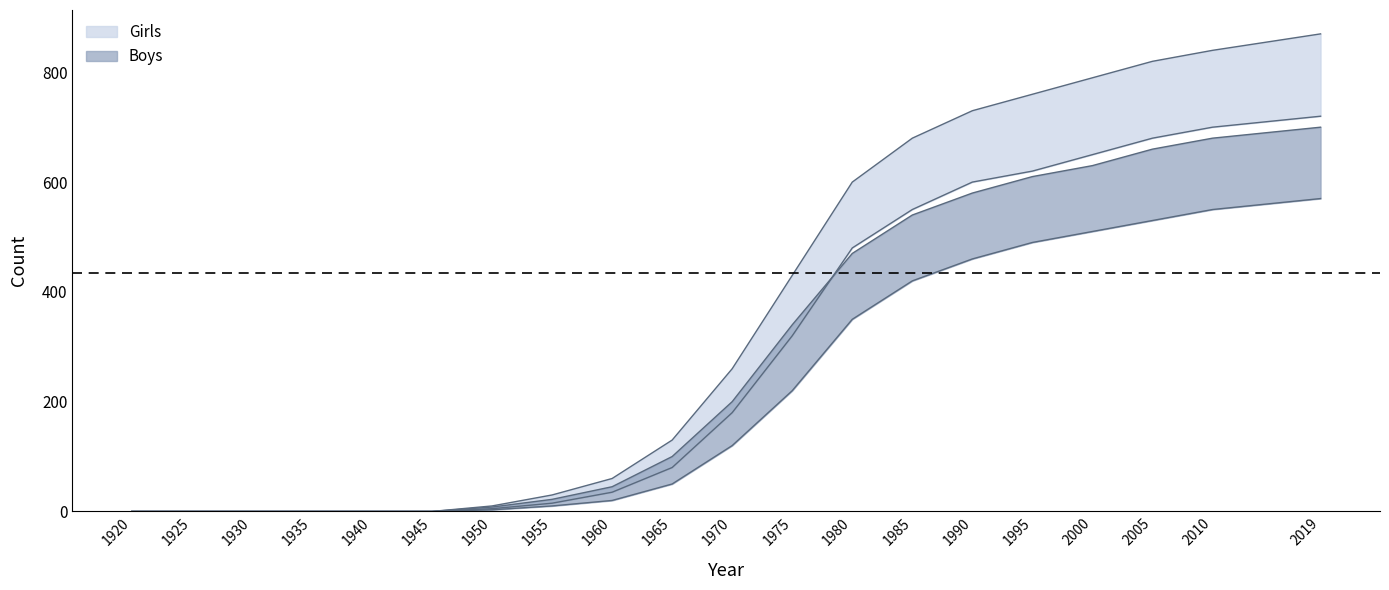

Which series has the widest spread of values?

Girls_upper